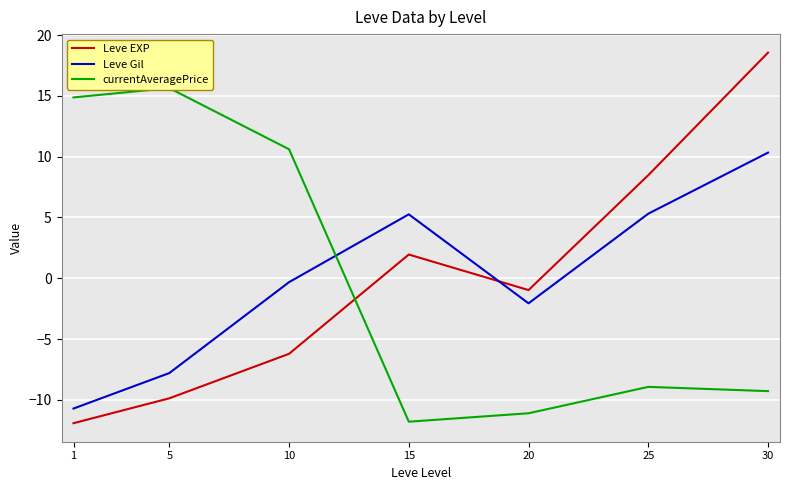

What is the value of the Leve Gil point at the 3rd from the left?

-0.3